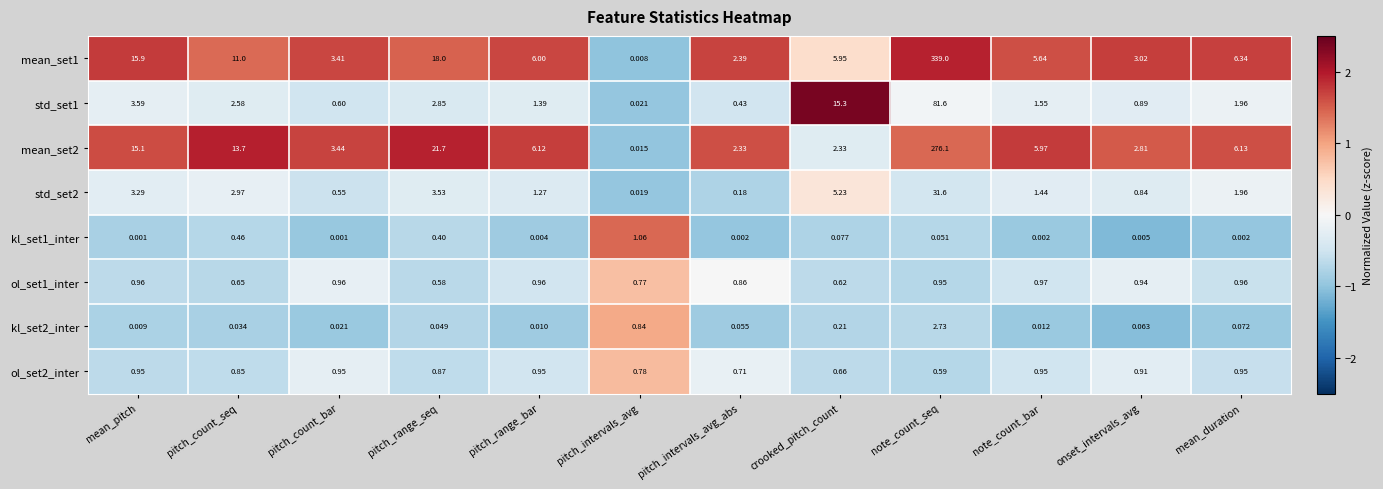

List the labels in order of std_set1 value, smallest first.

pitch_intervals_avg, pitch_intervals_avg_abs, pitch_count_bar, onset_intervals_avg, pitch_range_bar, note_count_bar, mean_duration, pitch_count_seq, pitch_range_seq, mean_pitch, crooked_pitch_count, note_count_seq